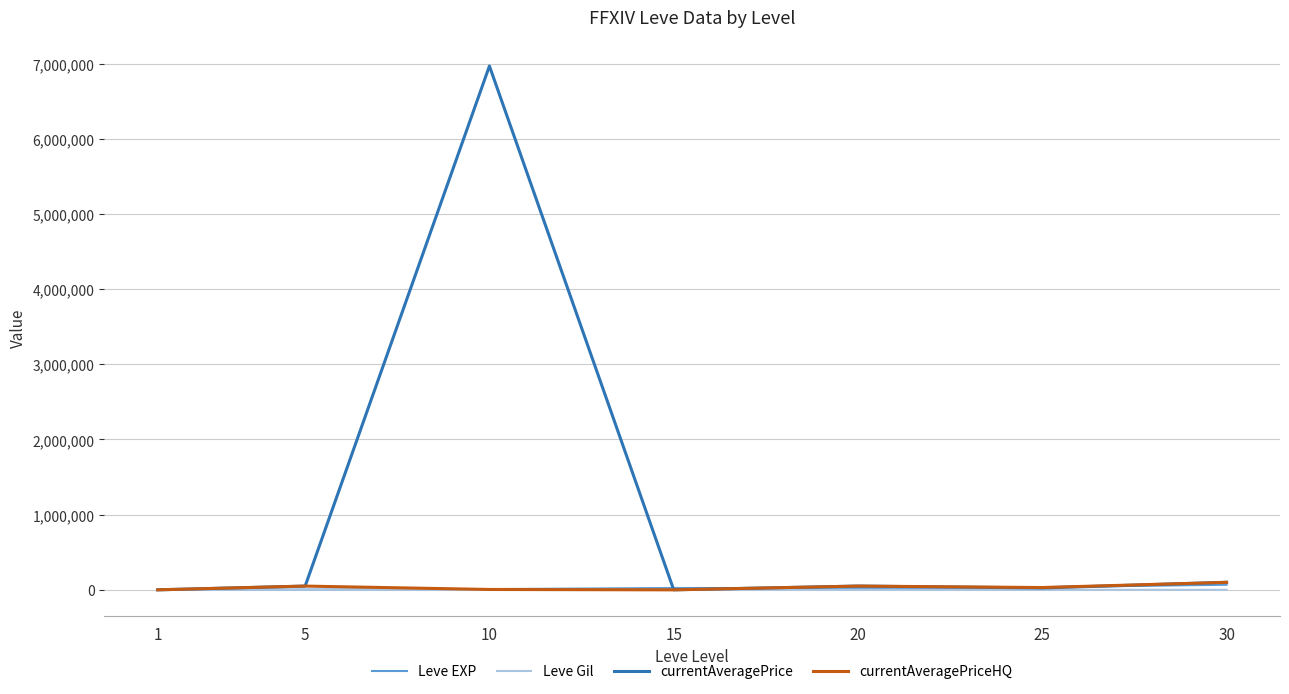

True or false: currentAveragePriceHQ has more than 0 interior local peaks.

True